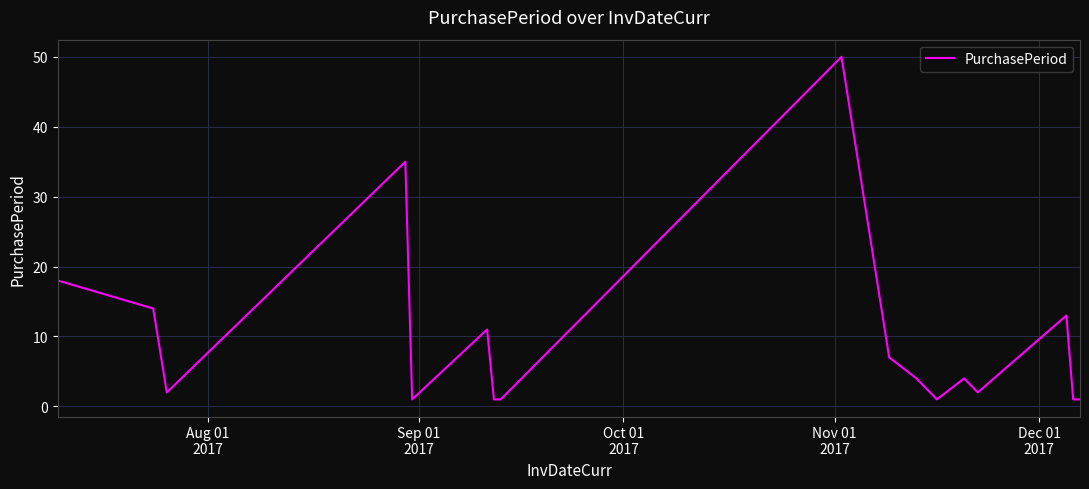

What is the difference between the maximum and minimum values?

49